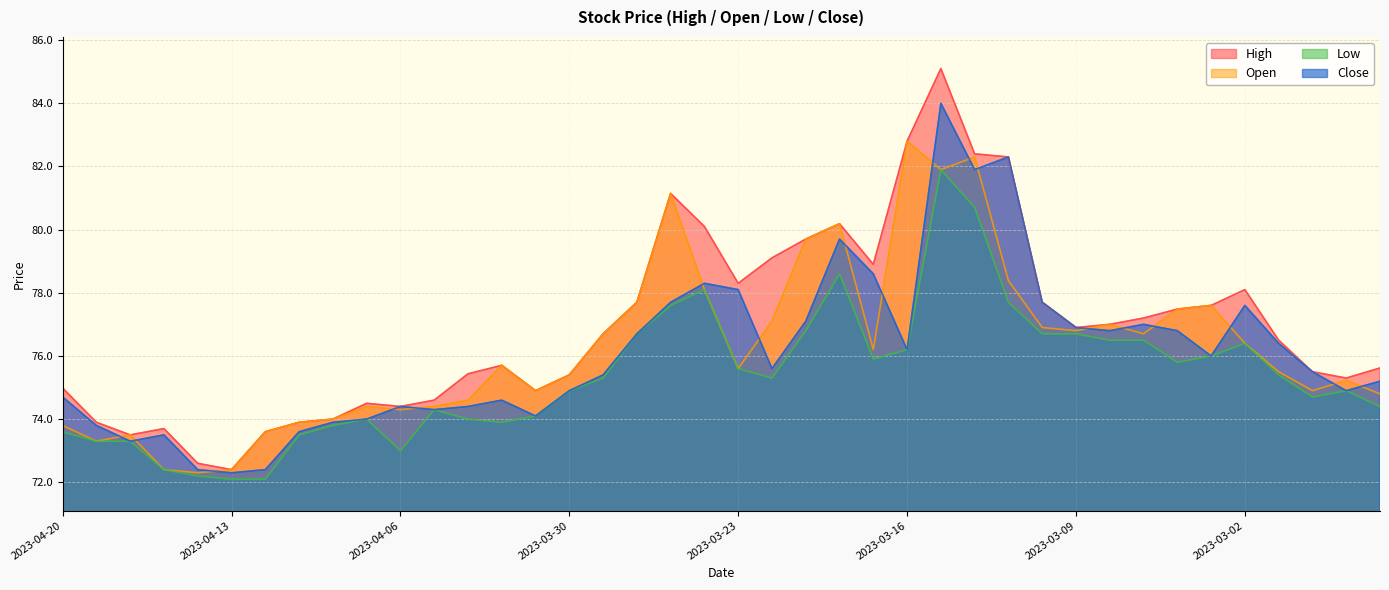

At which category does Low reach its first local peak?

2023-04-07